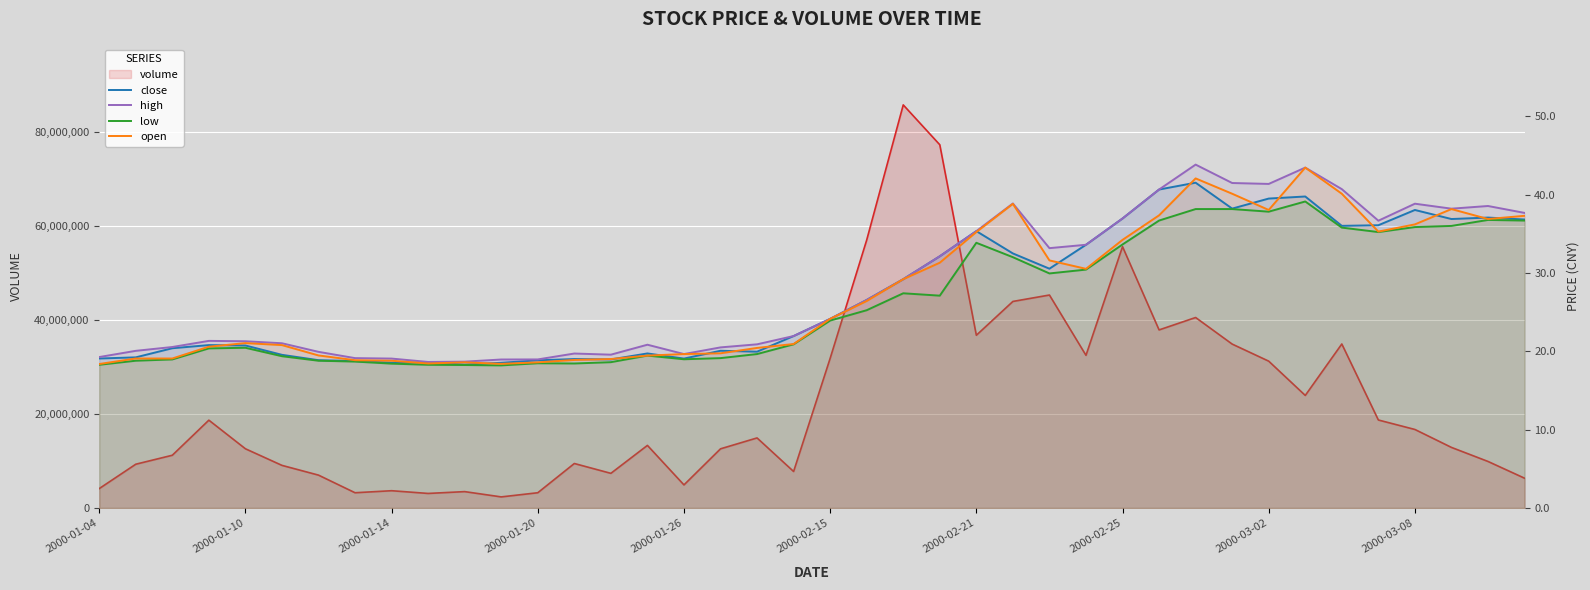

What is the difference between the maximum and minimum values in the close series?

23.2